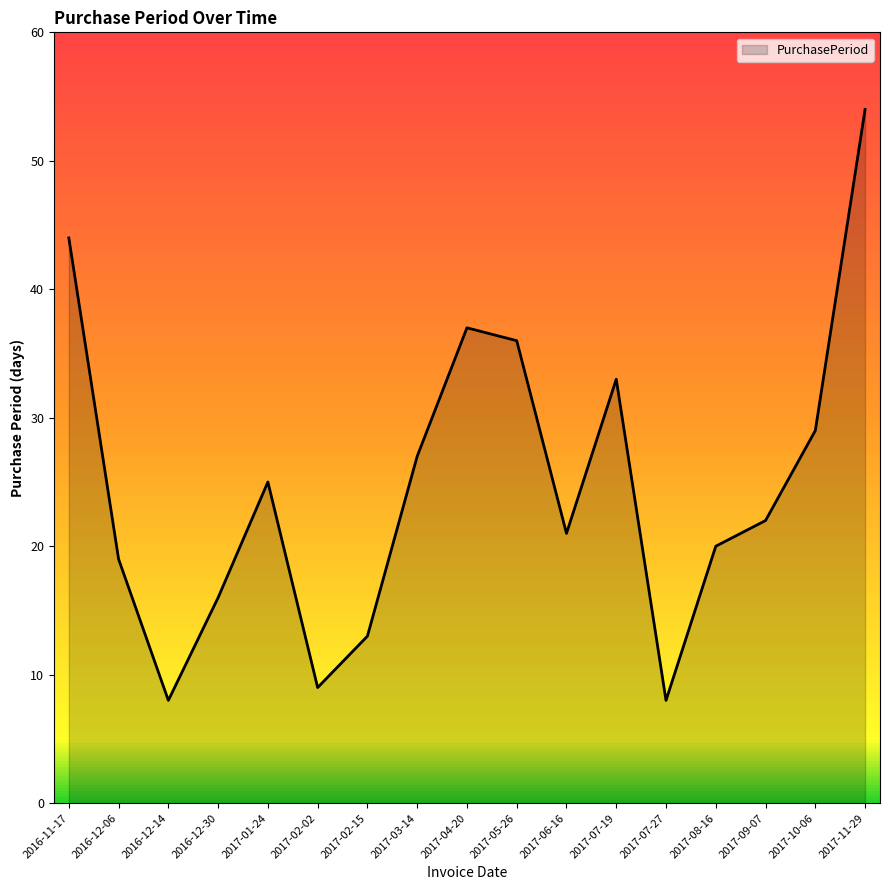

How many interior local valleys (lower than both neighbors) does the data have?

4